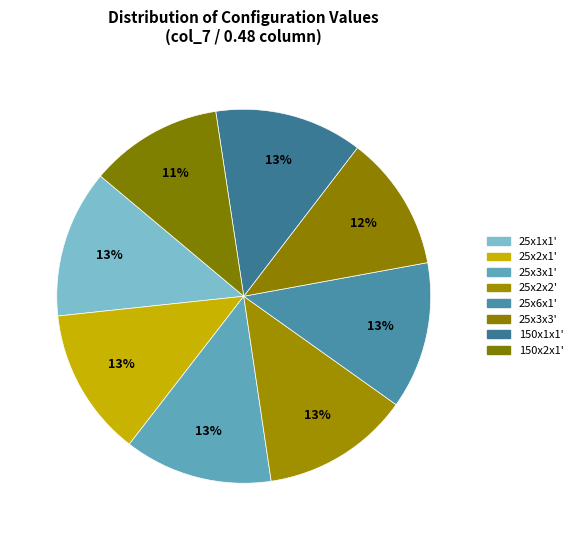

Which category has the biggest portion of the pie?

25x2x1